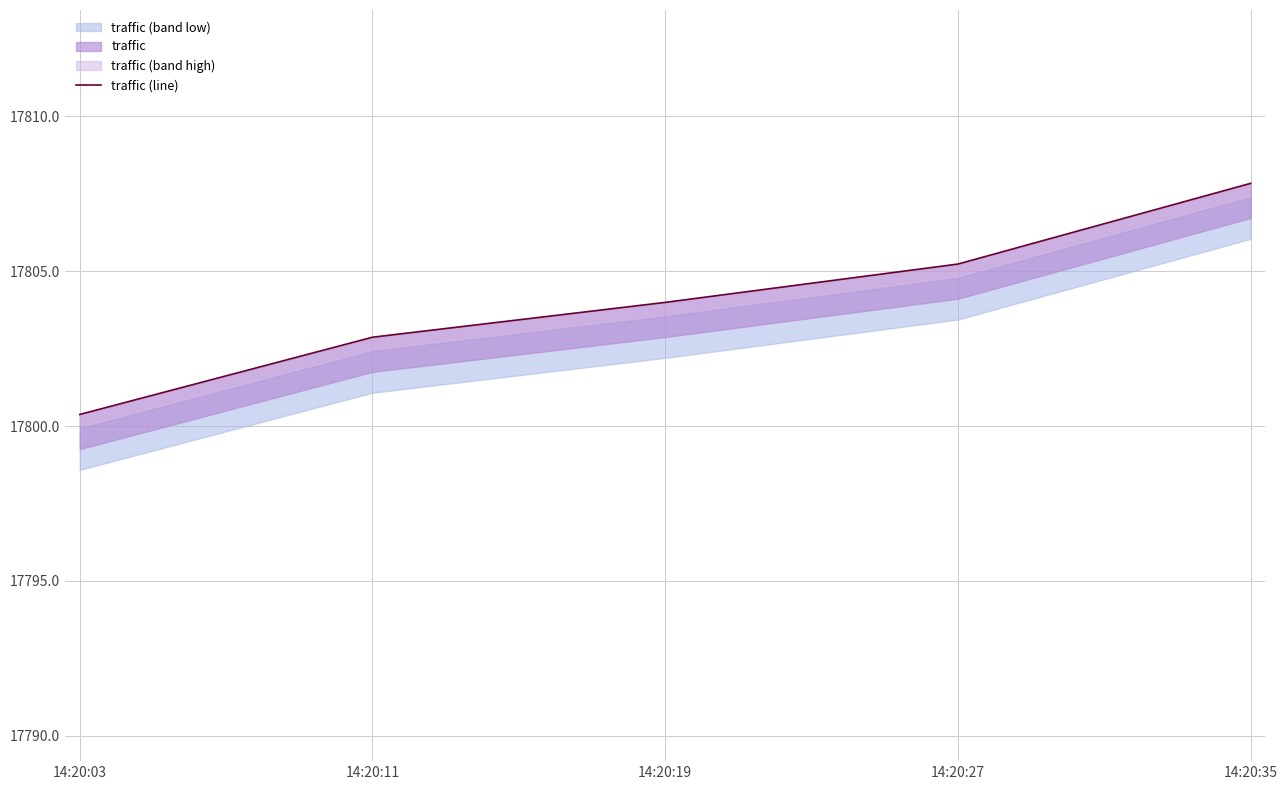

Rank the categories by value from highest to lowest.

14:20:35, 14:20:27, 14:20:19, 14:20:11, 14:20:03